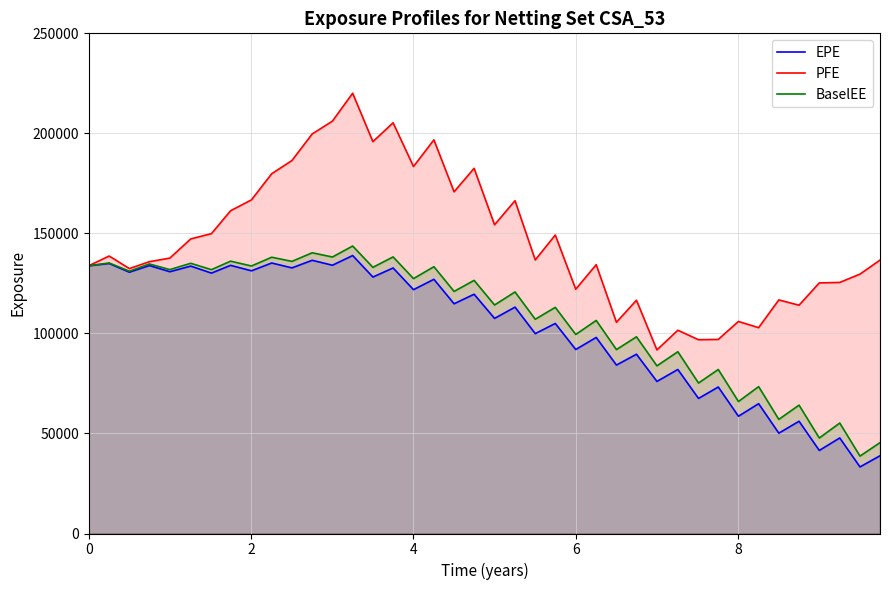

Does the chart display data point markers on the line(s)?

No